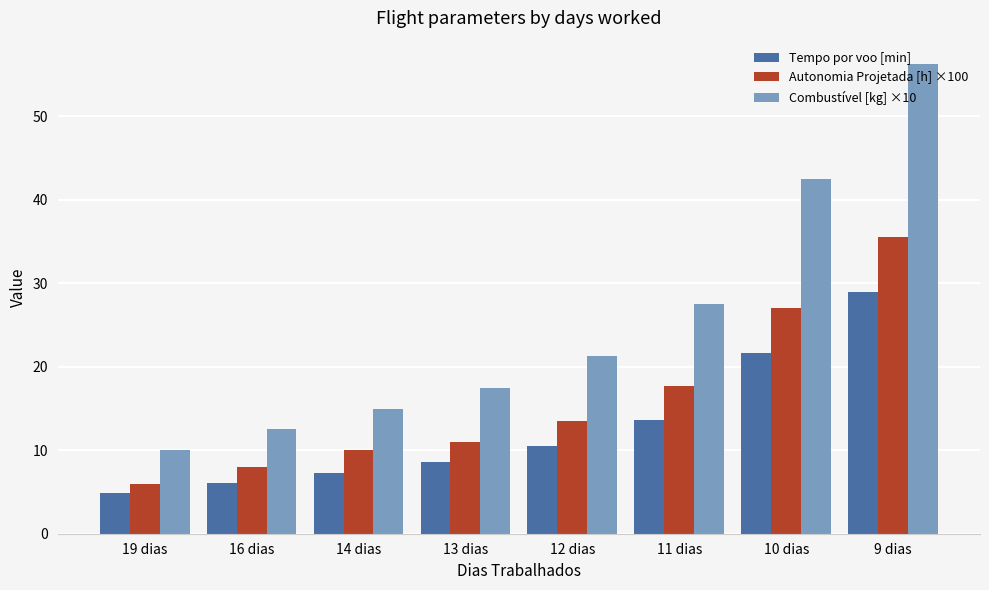

The value of Combustível [kg] ×10 at 16 dias is 12.5. True or false?

True